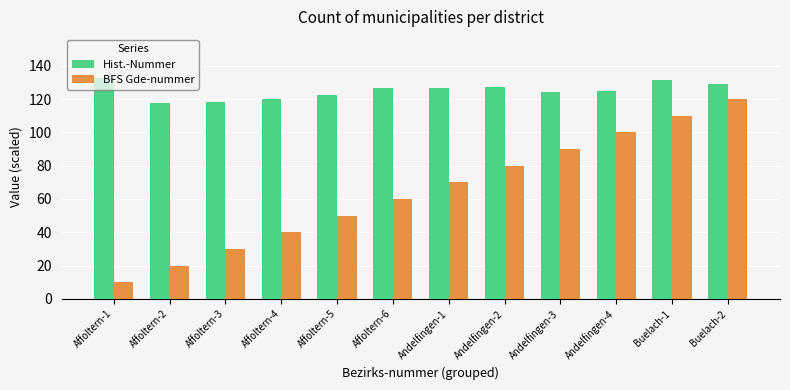

List the series in order of their peak value, lowest first.

BFS Gde-nummer, Hist.-Nummer